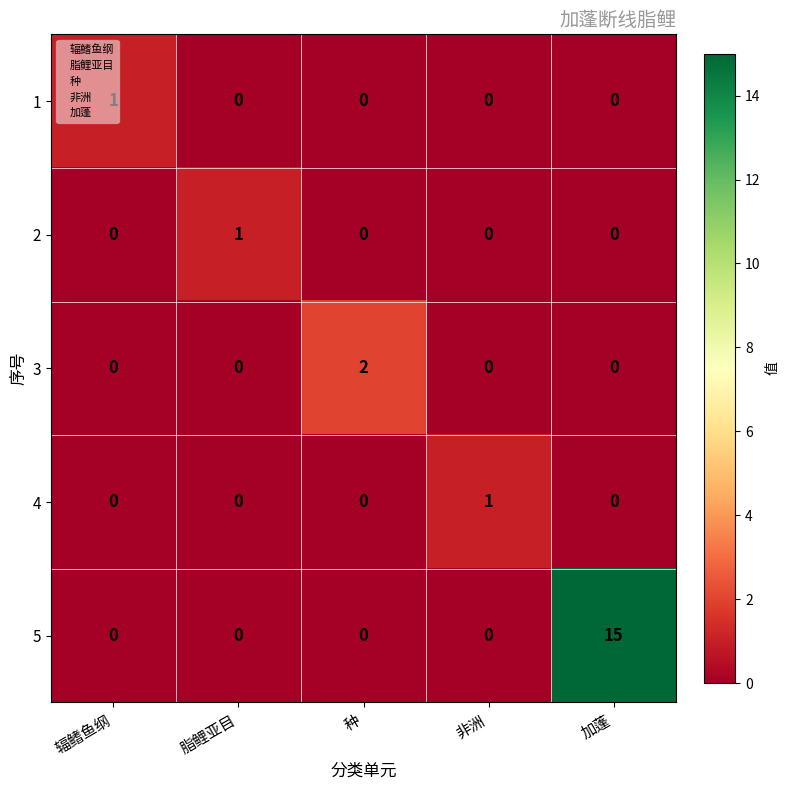

What is the total value across all series at 辐鳍鱼纲?

1